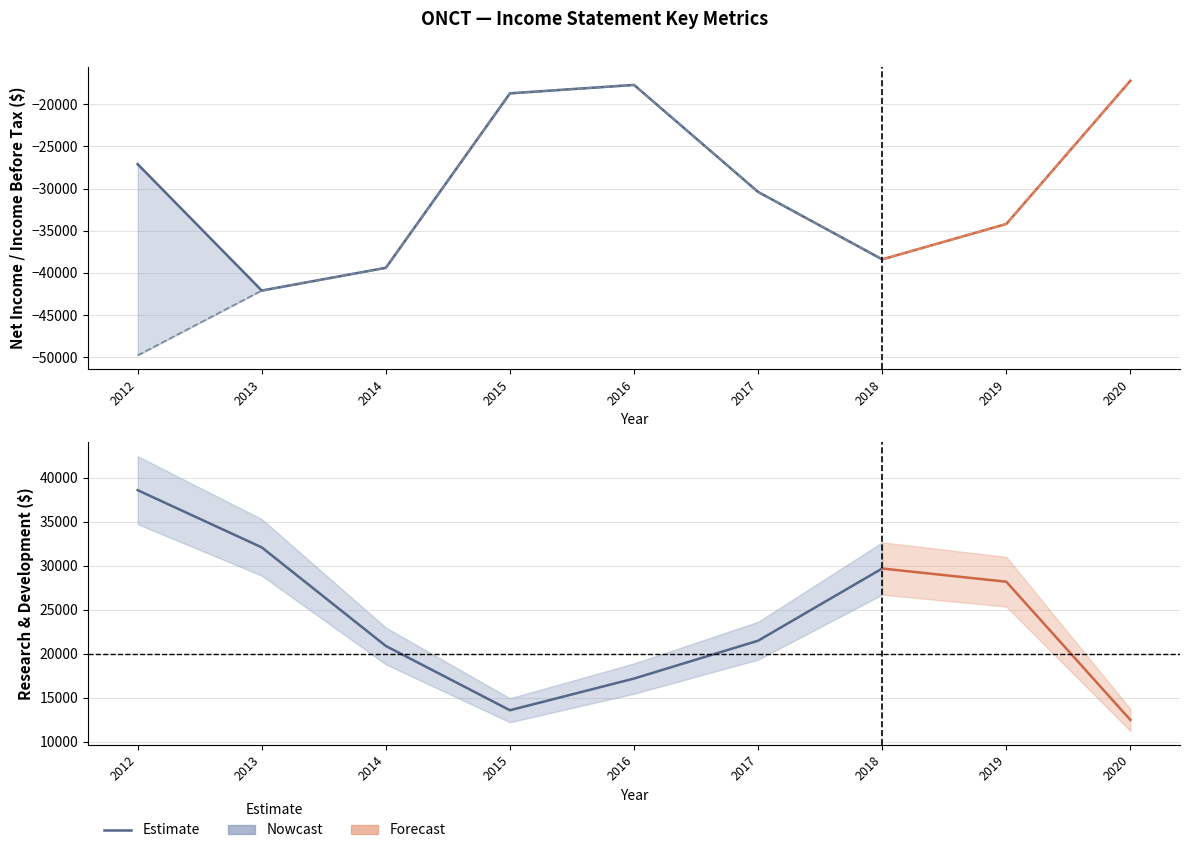

Which series has the widest spread of values?

Income Before Tax